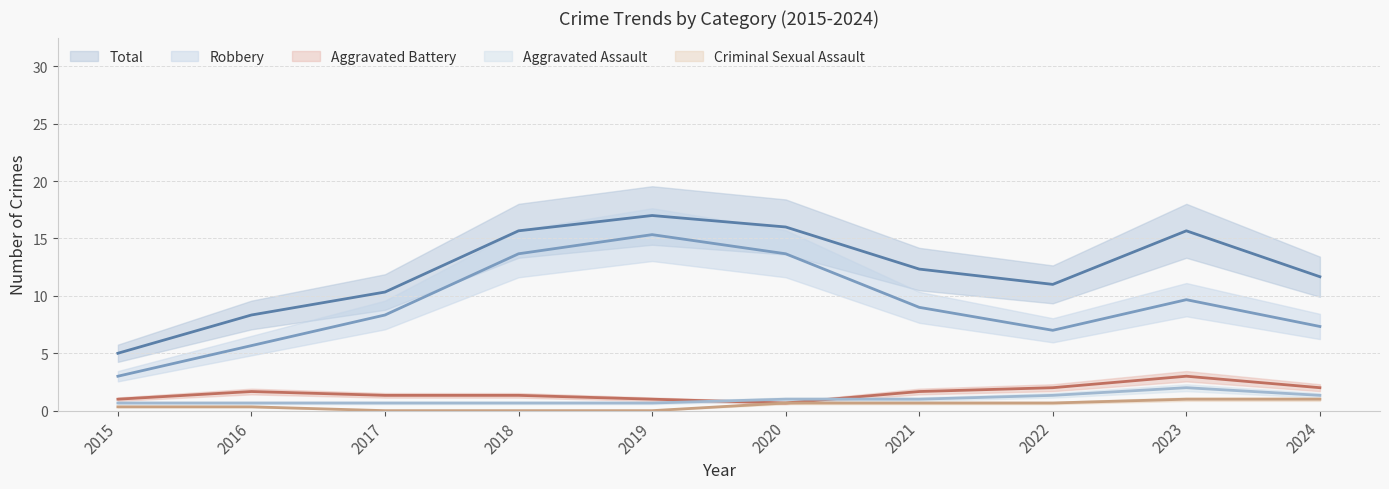

How many distinct data groups are displayed?

5